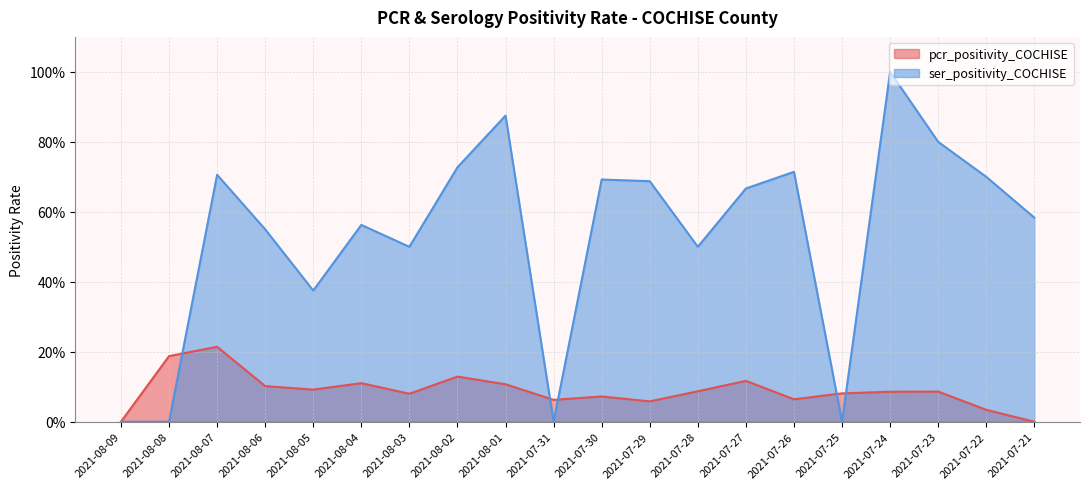

What is the value of the ser_positivity_COCHISE point at the 4th from the left?

0.6